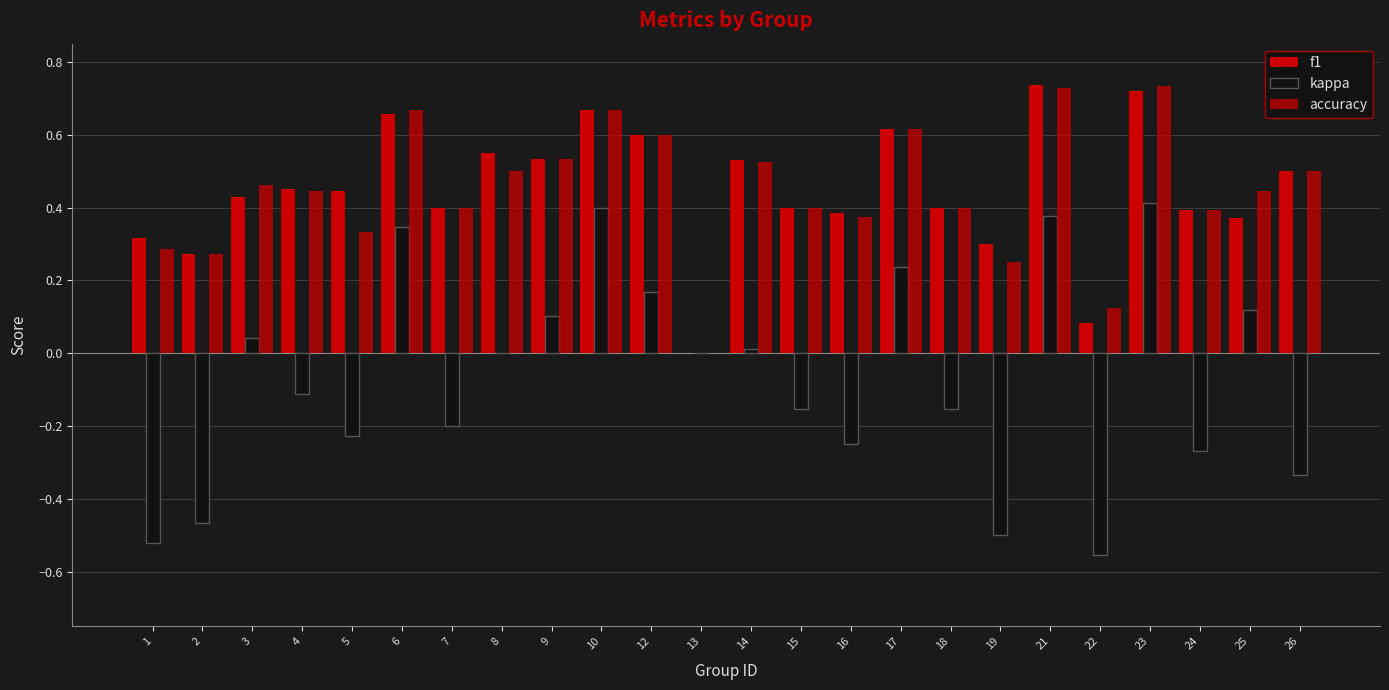

Is the value of accuracy at 25 greater than the value of f1 at 16?

Yes